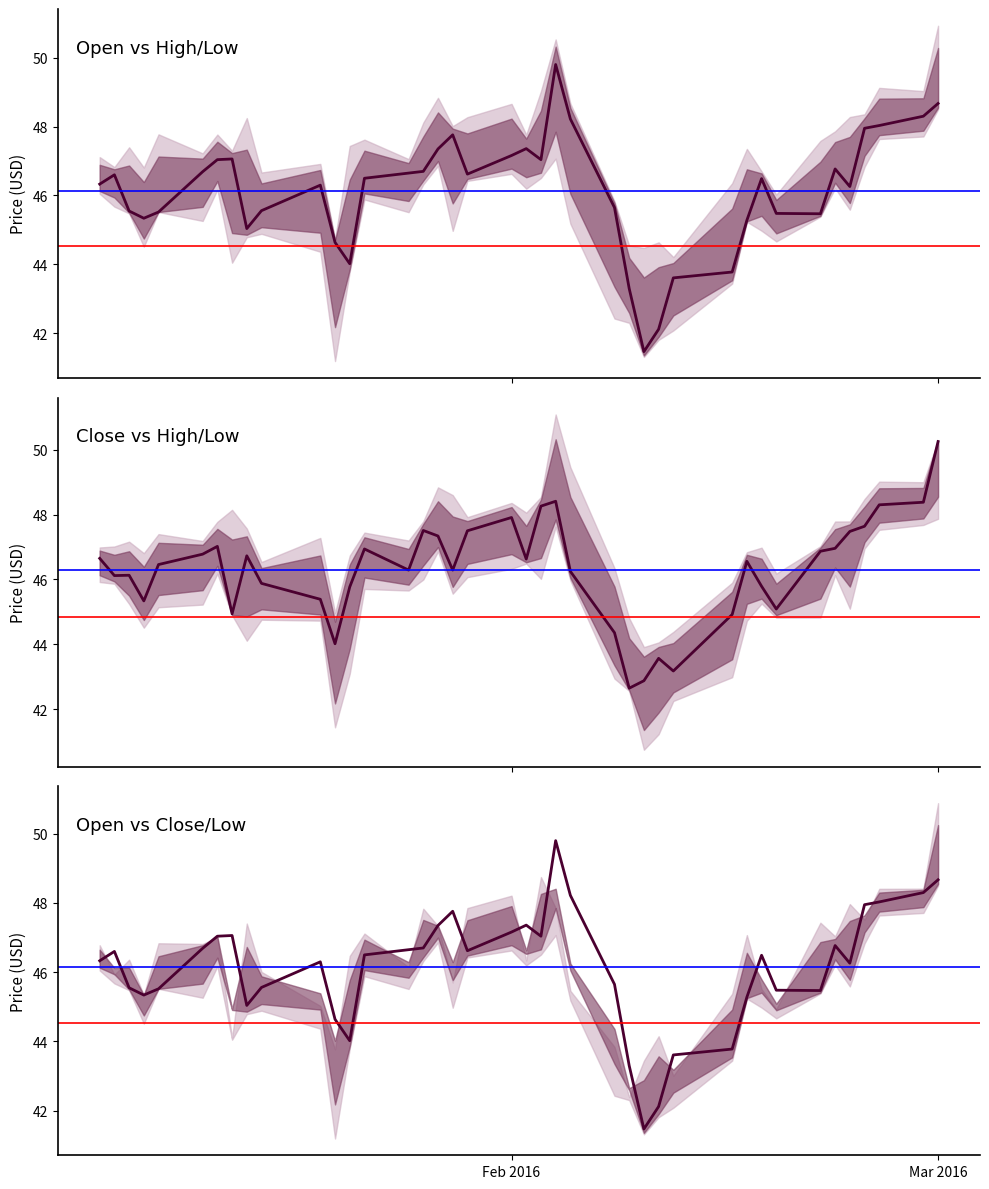

What is the minimum value shown in the chart?

41.5